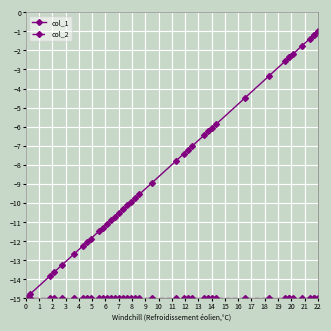

What is the maximum value shown in the chart?

-1.0